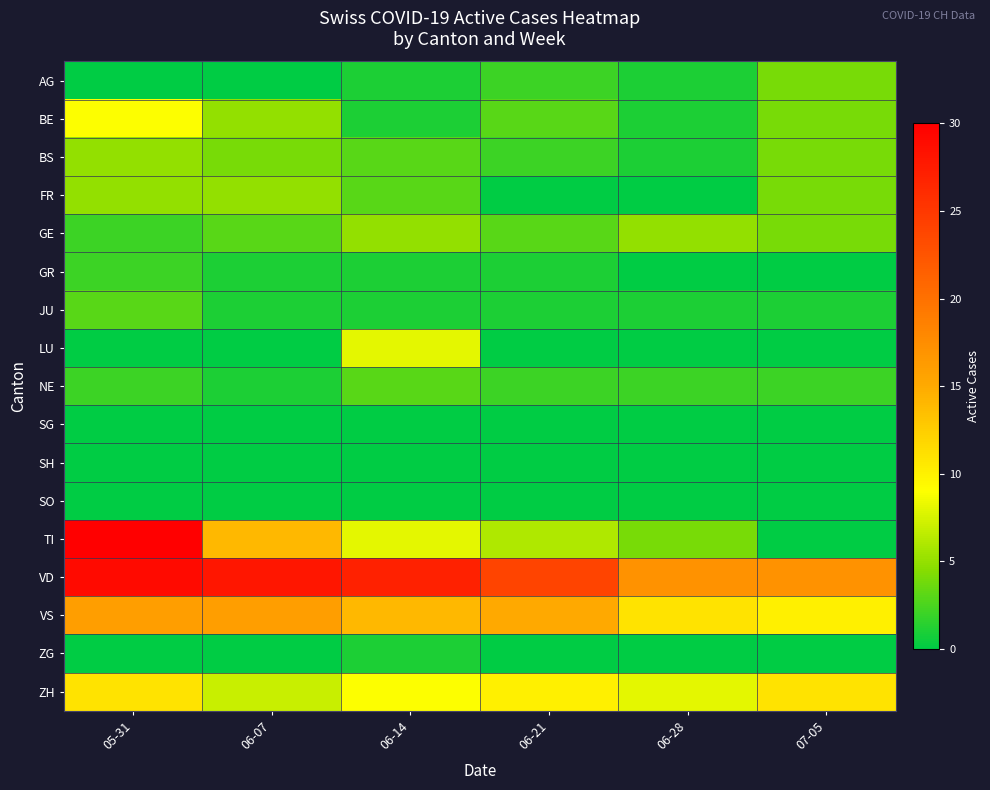

Rank the series by their maximum value, from highest to lowest.

TI, VD, VS, ZH, BE, LU, BS, FR, GE, AG, JU, NE, GR, ZG, SG, SH, SO